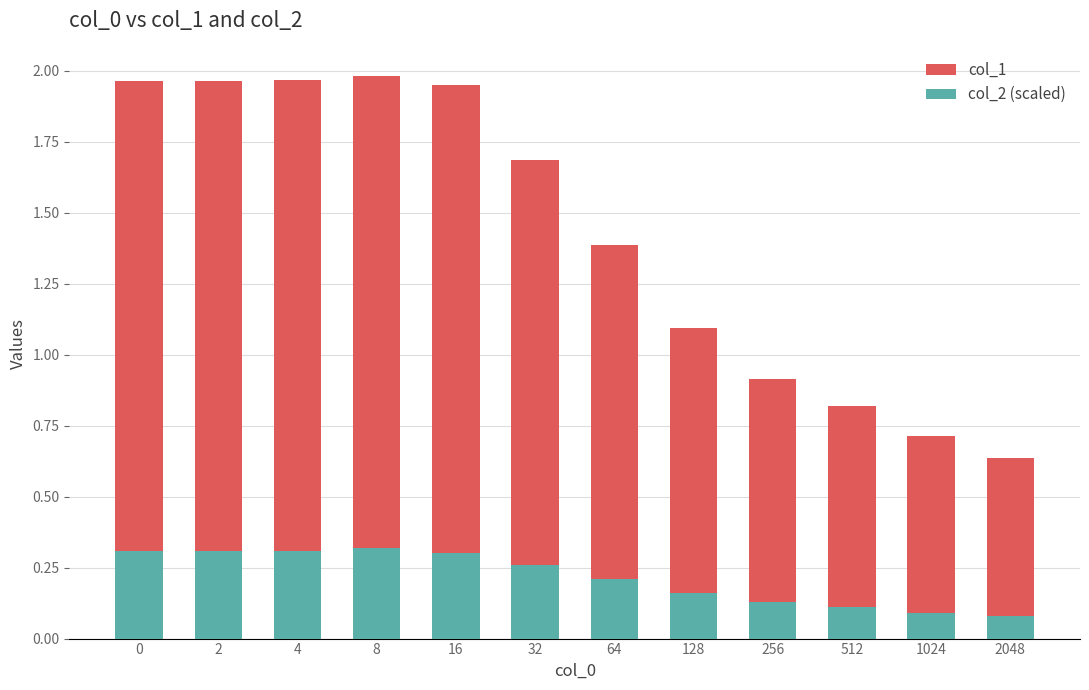

Reading right to left, list all the values displayed in this chart.

col_1: 2048=0.6	1024=0.7	512=0.8	256=0.9	128=1.1	64=1.4	32=1.7	16=1.9	8=2.0	4=2.0	2=2.0	0=2.0
col_2 (scaled): 2048=0.1	1024=0.1	512=0.1	256=0.1	128=0.2	64=0.2	32=0.3	16=0.3	8=0.3	4=0.3	2=0.3	0=0.3